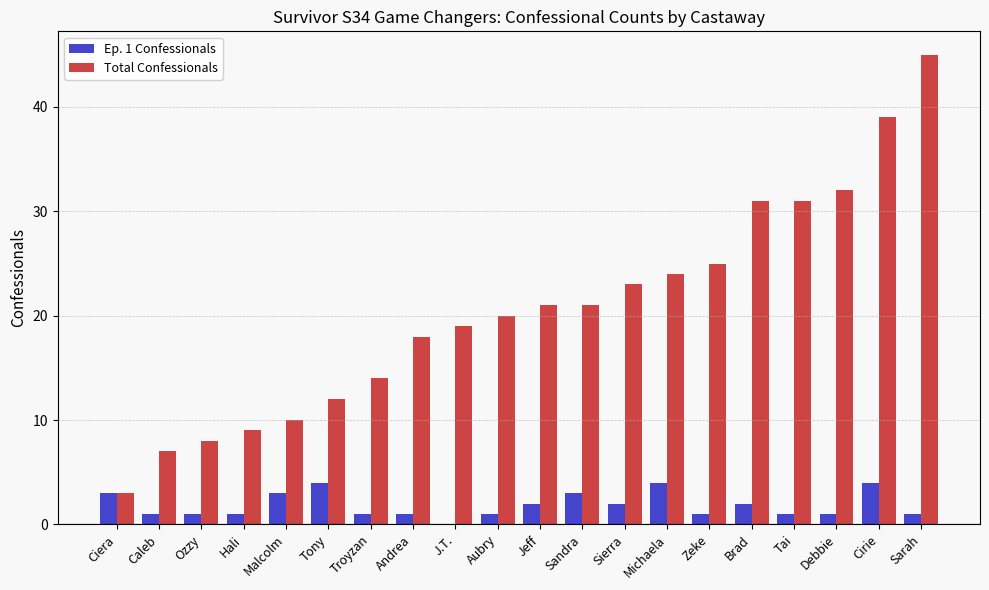

The value of Ep. 1 Confessionals at Zeke is 1. True or false?

True